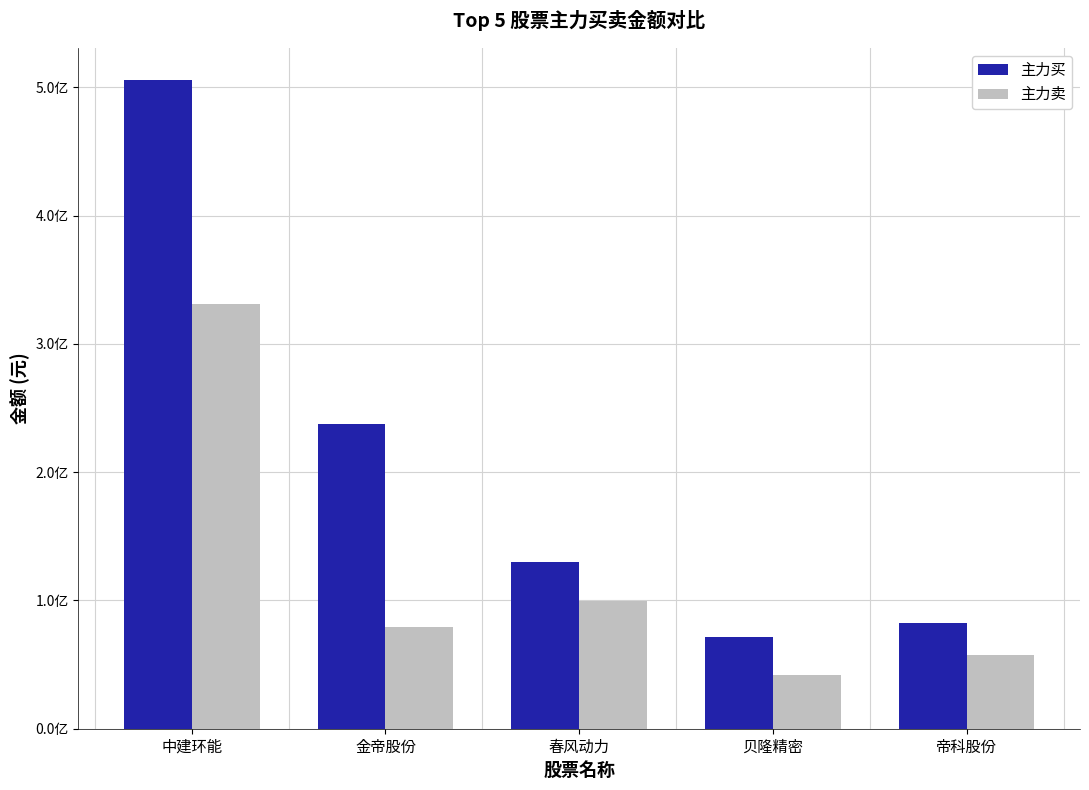

Where is 主力卖 nearest to the value 186498676?

春风动力